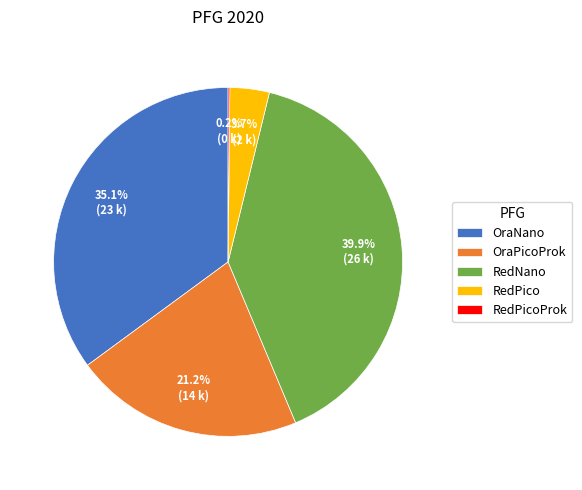

What percentage is NOT represented by RedPico?

96.3%